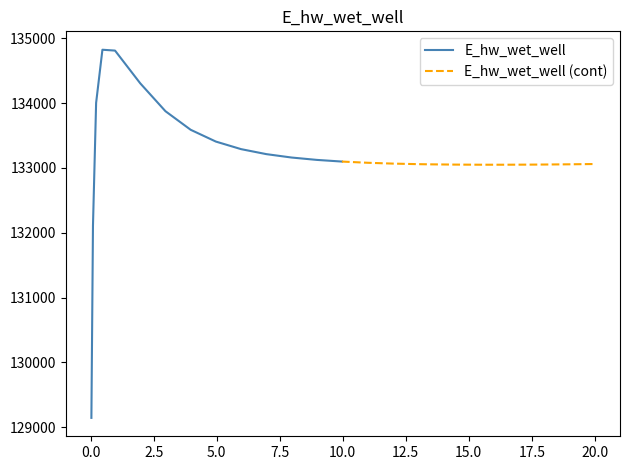

How many values exceed 133080?

13